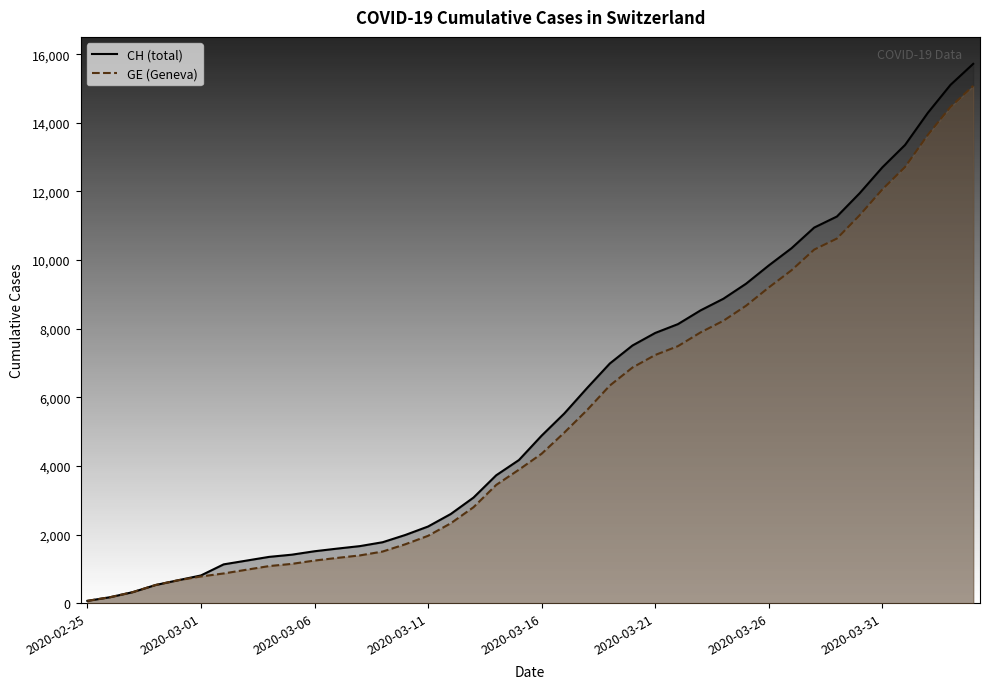

List the labels in order of GE value, smallest first.

2020-02-25, 2020-02-26, 2020-02-27, 2020-02-28, 2020-02-29, 2020-03-01, 2020-03-02, 2020-03-03, 2020-03-04, 2020-03-05, 2020-03-06, 2020-03-07, 2020-03-08, 2020-03-09, 2020-03-10, 2020-03-11, 2020-03-12, 2020-03-13, 2020-03-14, 2020-03-15, 2020-03-16, 2020-03-17, 2020-03-18, 2020-03-19, 2020-03-20, 2020-03-21, 2020-03-22, 2020-03-23, 2020-03-24, 2020-03-25, 2020-03-26, 2020-03-27, 2020-03-28, 2020-03-29, 2020-03-30, 2020-03-31, 2020-04-01, 2020-04-02, 2020-04-03, 2020-04-04